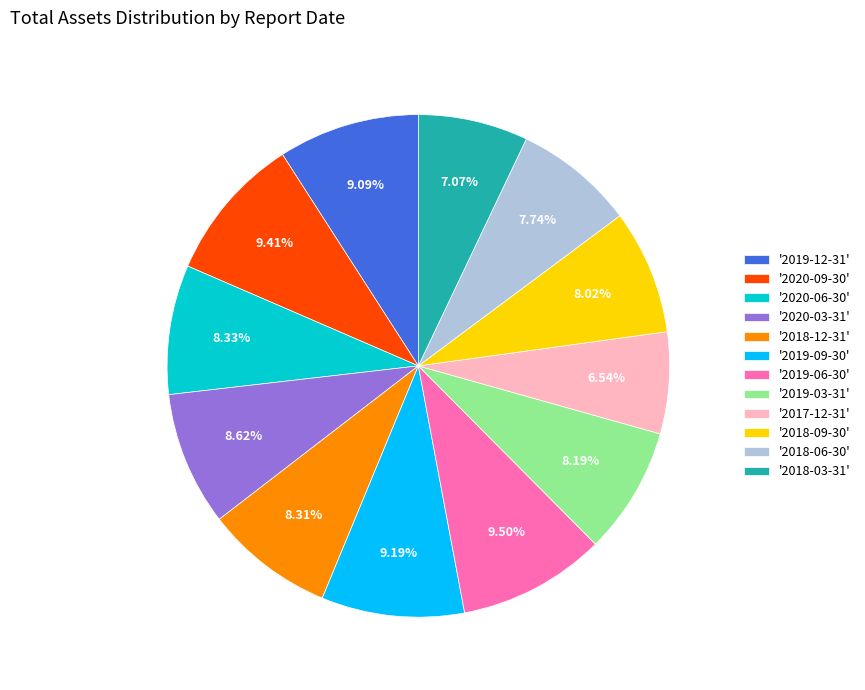

Which has a higher value, '2018-03-31' or '2018-12-31'?

'2018-12-31'